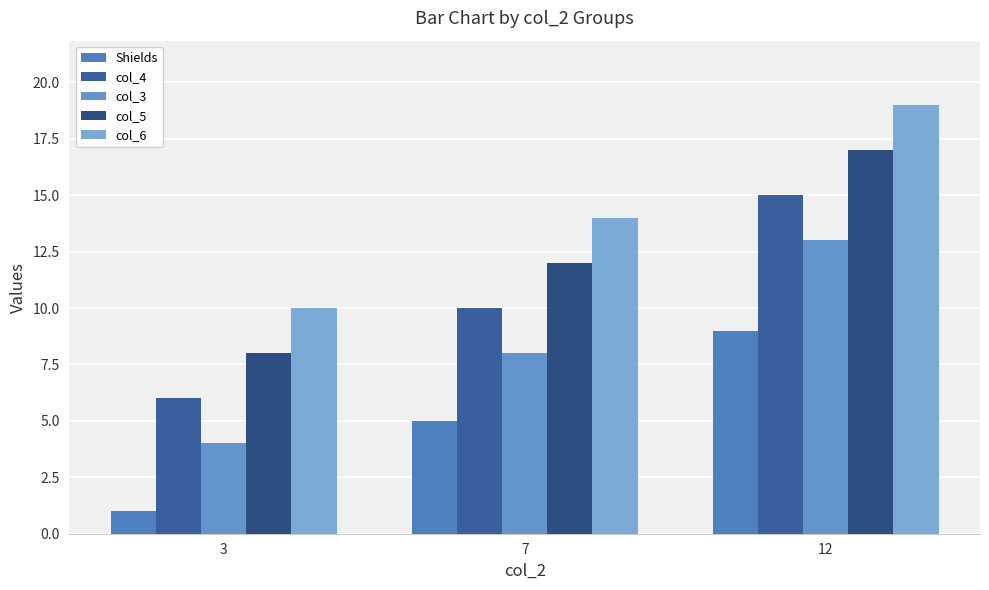

Does the chart contain stacked bars?

No